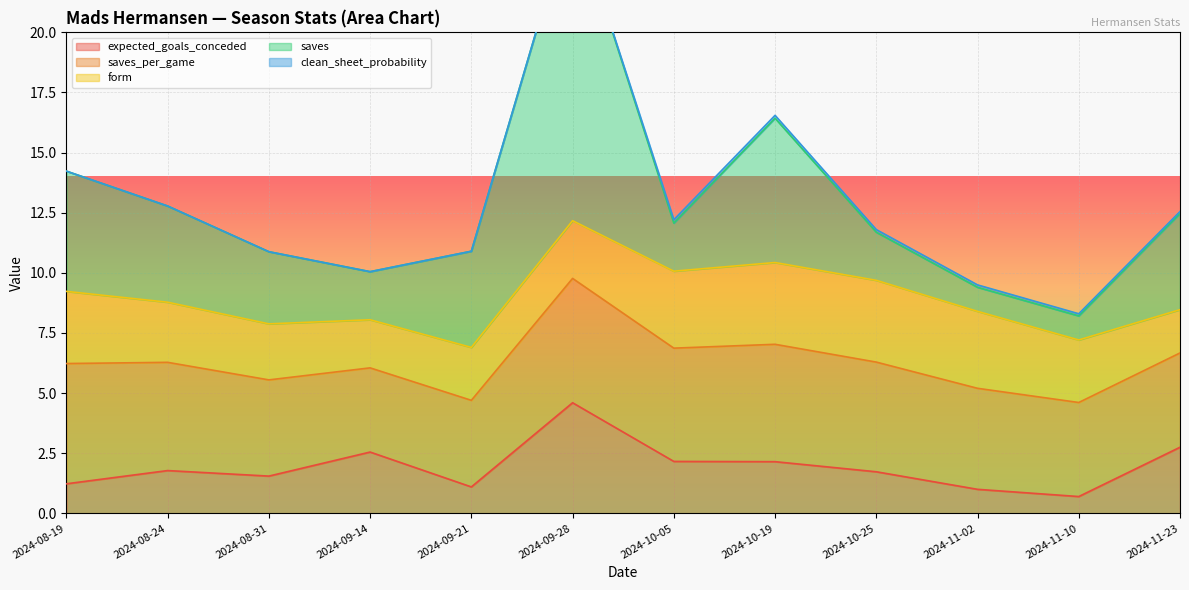

True or false: saves_per_game and clean_sheet_probability cross at least once.

False